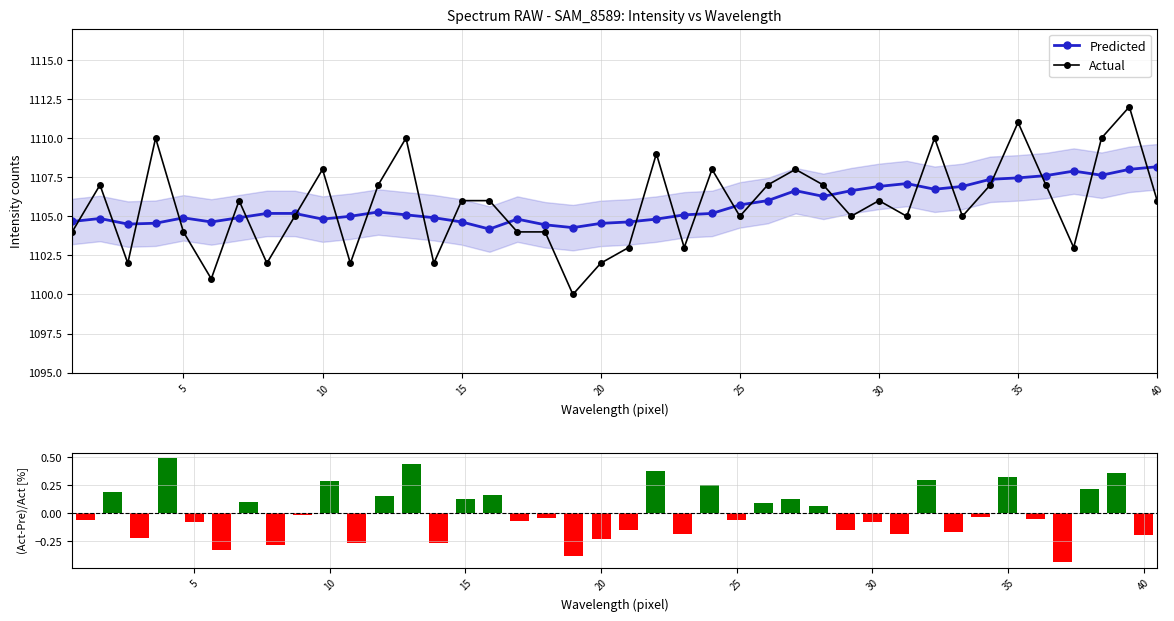

At how many categories does at least one series exceed 294?

40